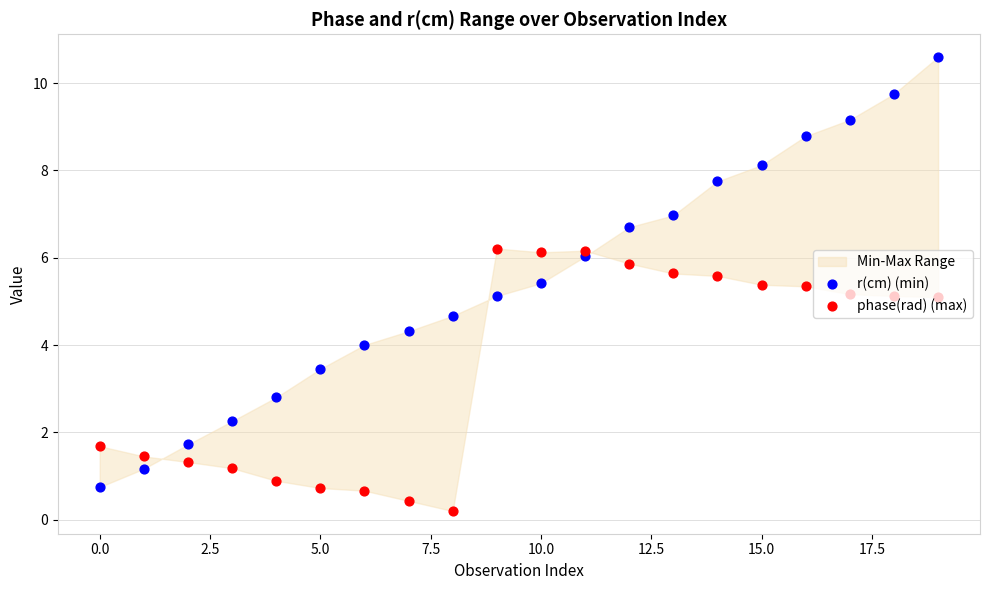

Which series has the largest Y range (max minus min)?

r(cm) (min)